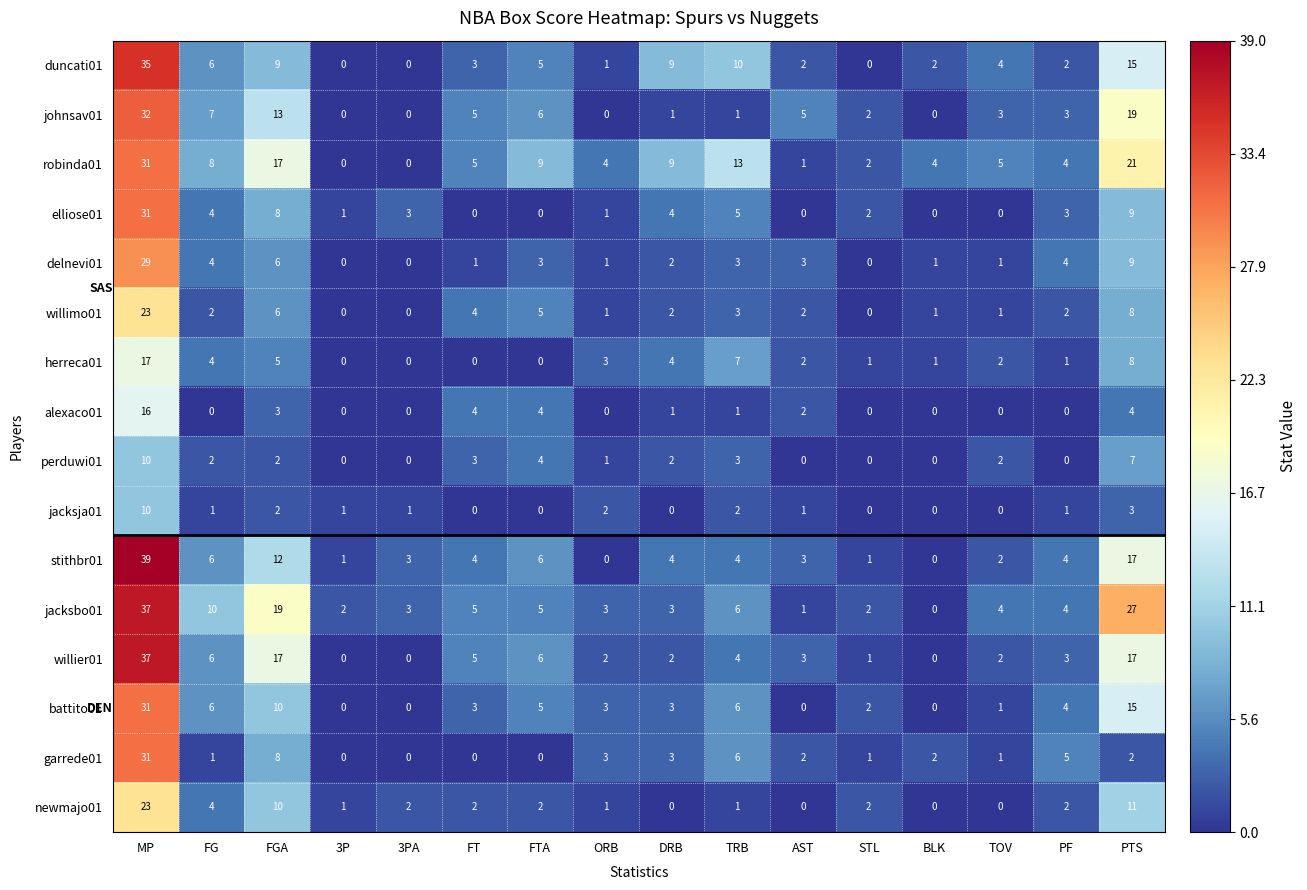

What is the approximate value of jacksja01 at PTS?

3